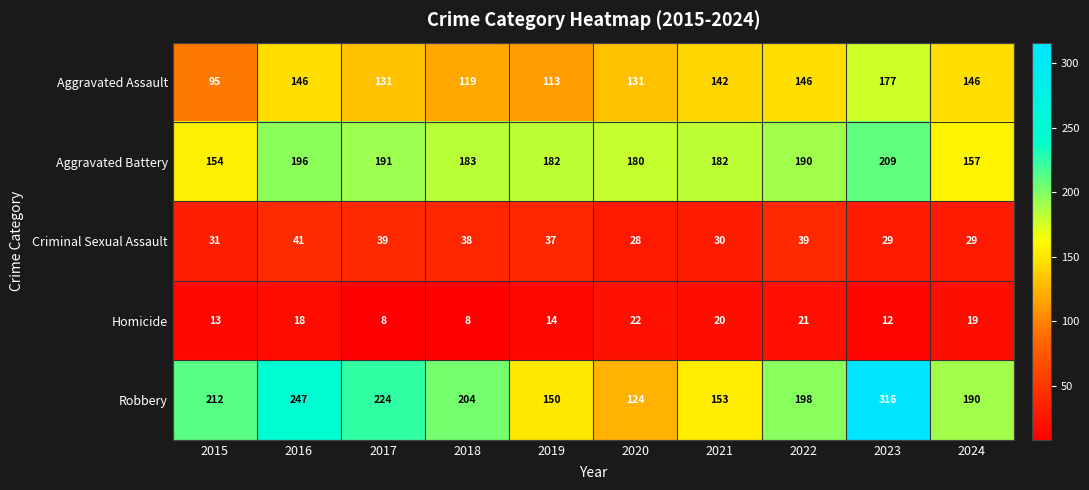

What is the total value across all series at 2022?

594